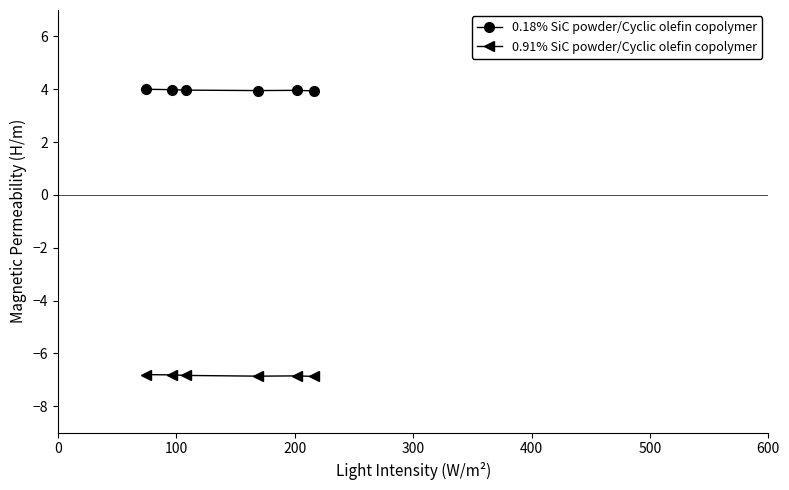

What is the value of the 0.91% SiC powder/Cyclic olefin copolymer point at the 5th from the left?

-6.8